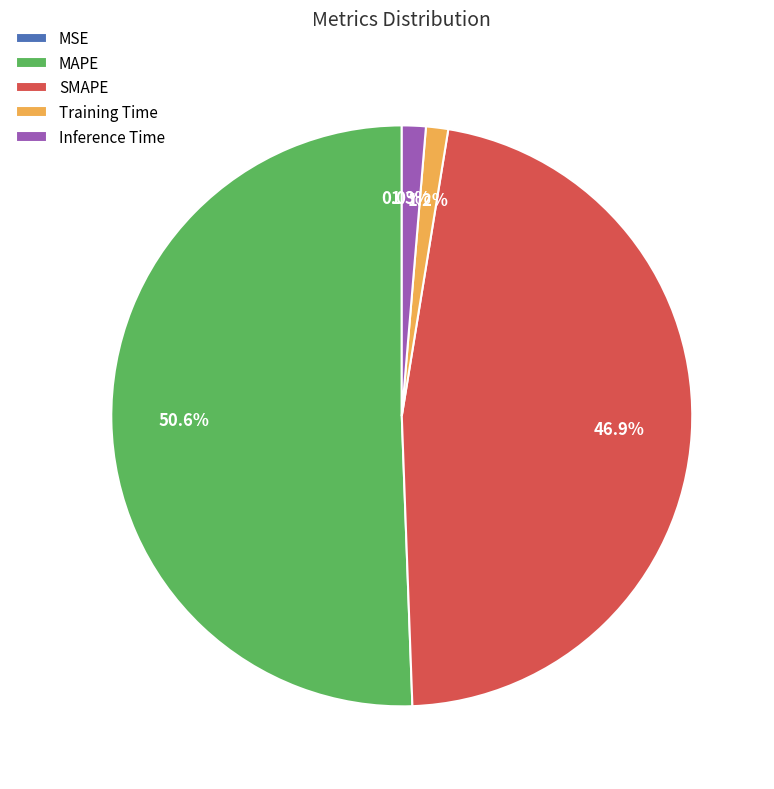

To the nearest percent, what is the difference between the Training Time and MAPE slice percentages?

49%